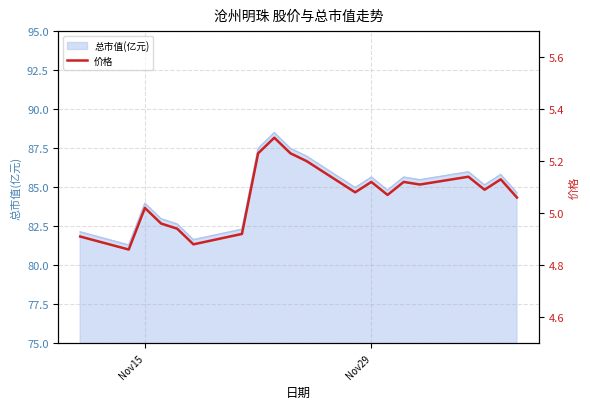

How many values are below 5?

6